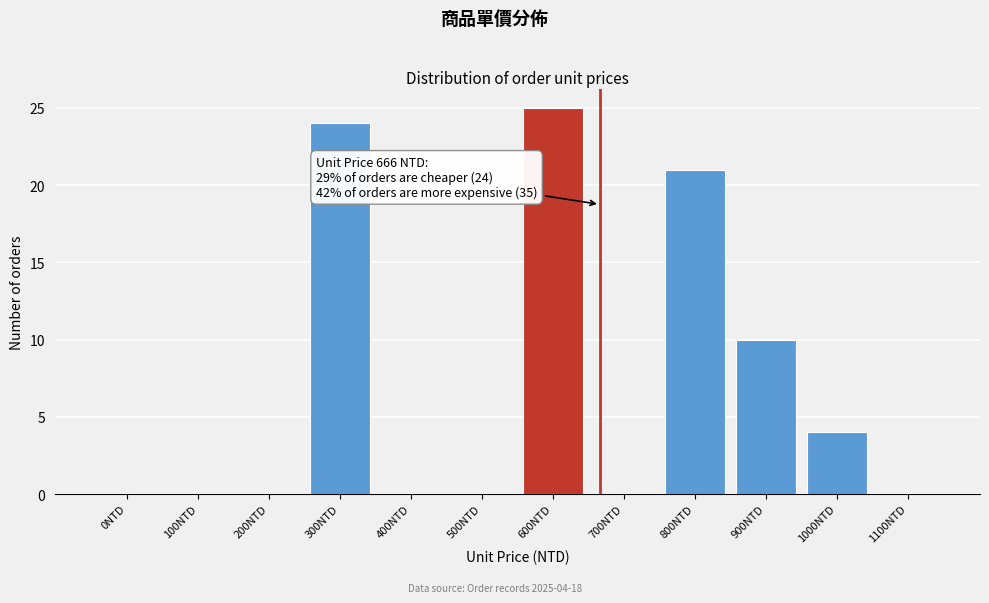

Reading right to left, extract all data points from this chart.

1100NTD=0	1000NTD=4	900NTD=10	800NTD=21	700NTD=0	600NTD=25	500NTD=0	400NTD=0	300NTD=24	200NTD=0	100NTD=0	0NTD=0